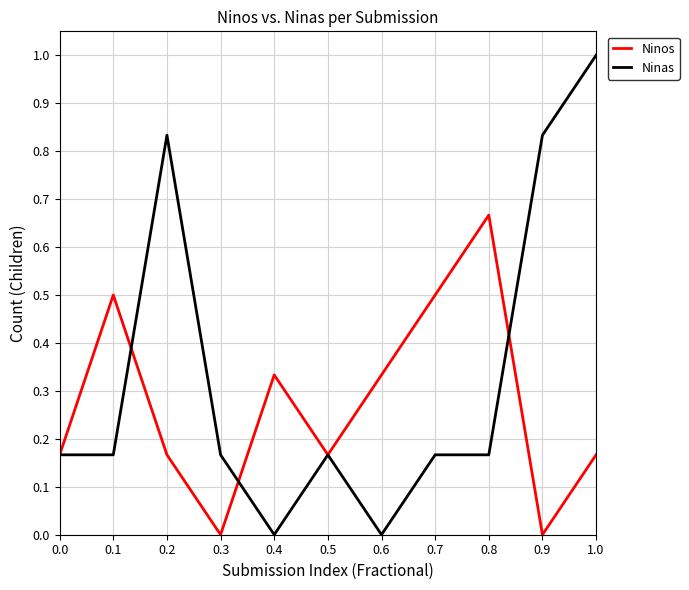

What is the sum of all Ninos values?

3.0